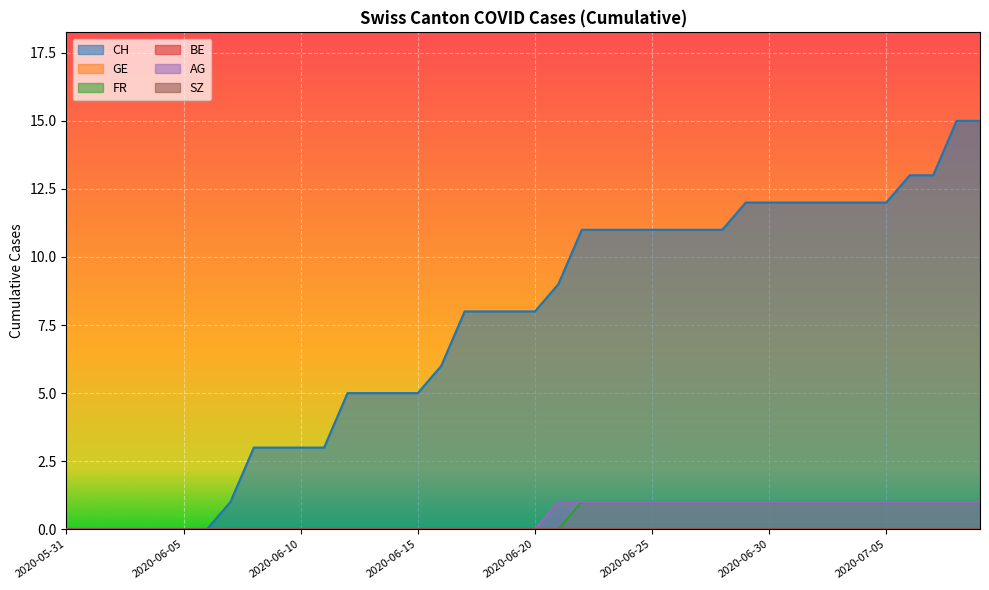

Is it true that CH equals 25 at 2020-07-08?

False